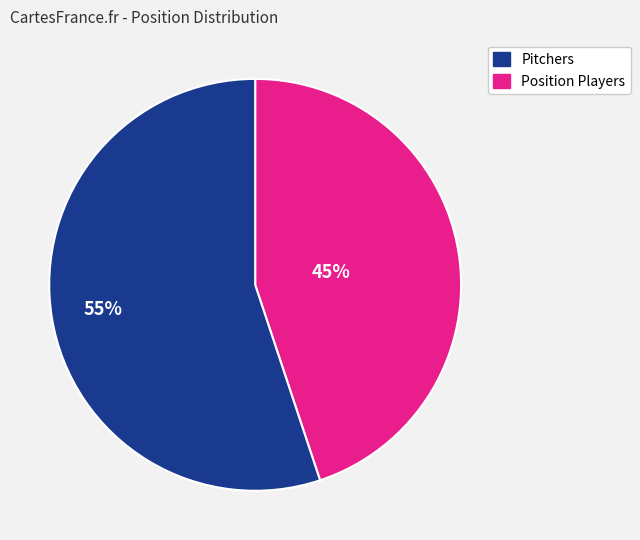

Is there any slice that represents more than half of the pie?

Yes